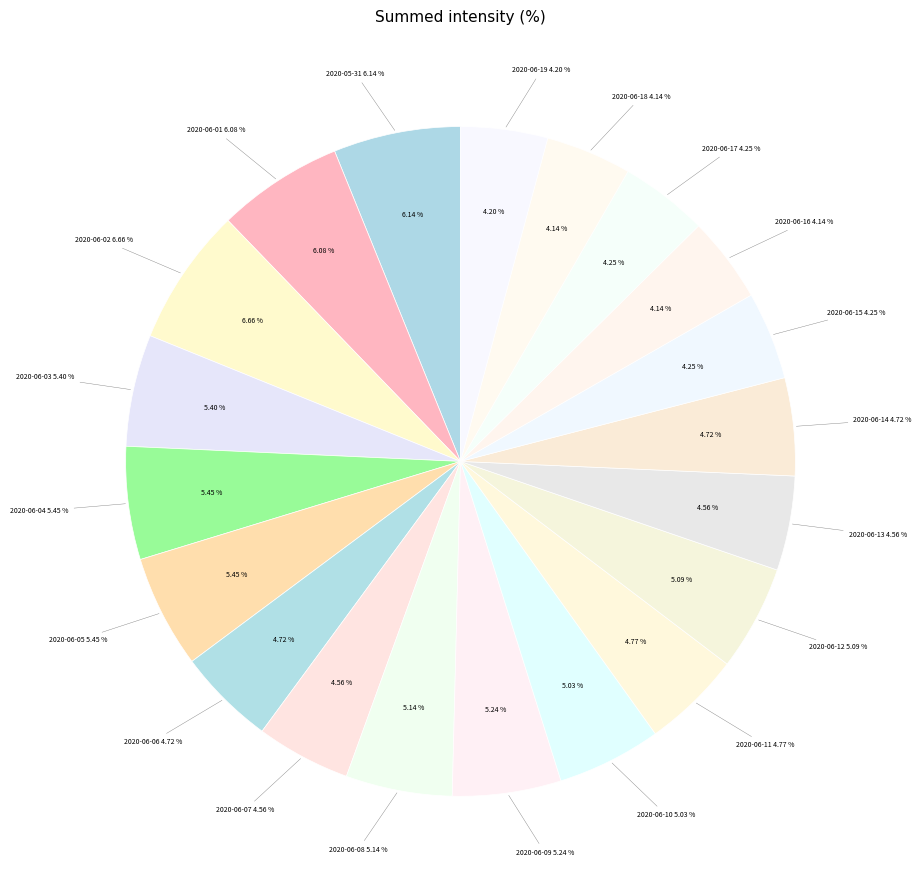

Is it true that 2020-06-17 is 1% of the pie?

False